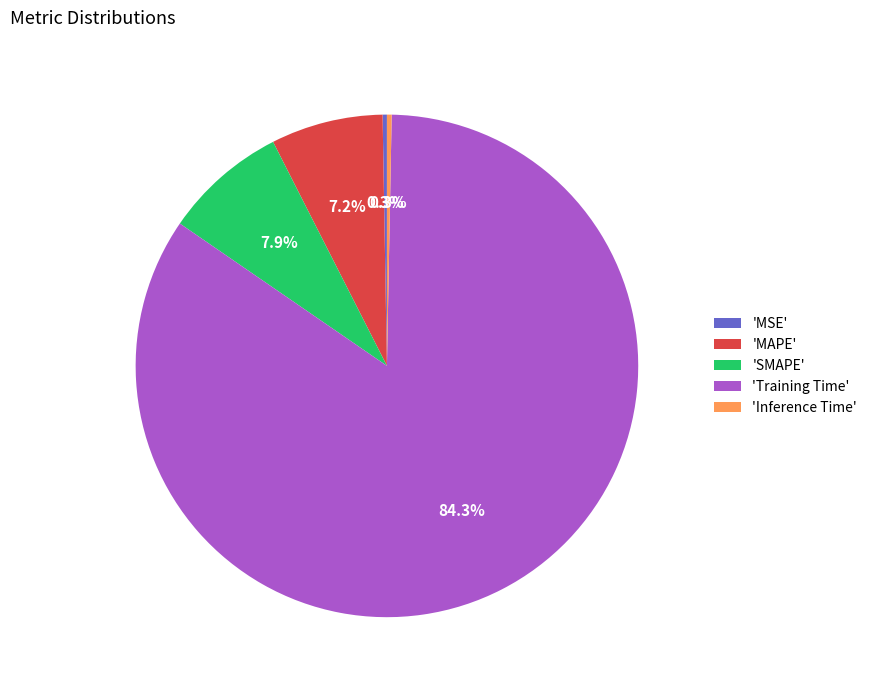

Does 'Training Time' account for over 50% of the chart?

Yes